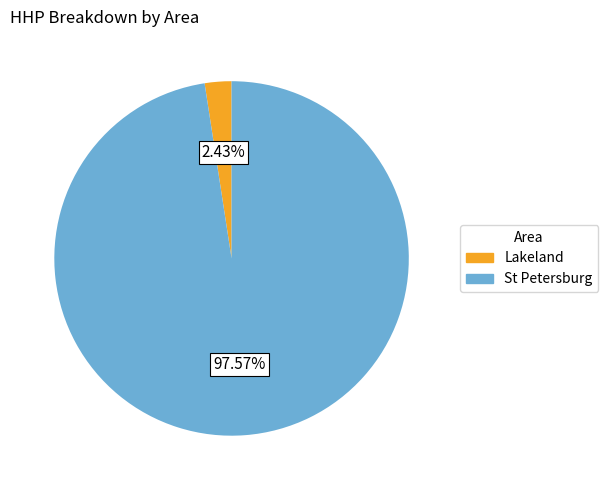

Rank the categories by value from lowest to highest.

Lakeland, St Petersburg